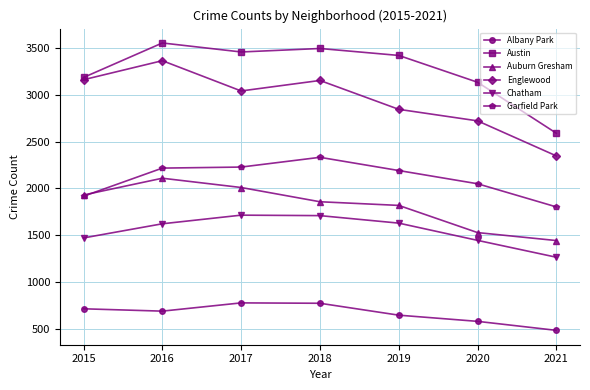

Which series has the largest total across all categories?

Austin